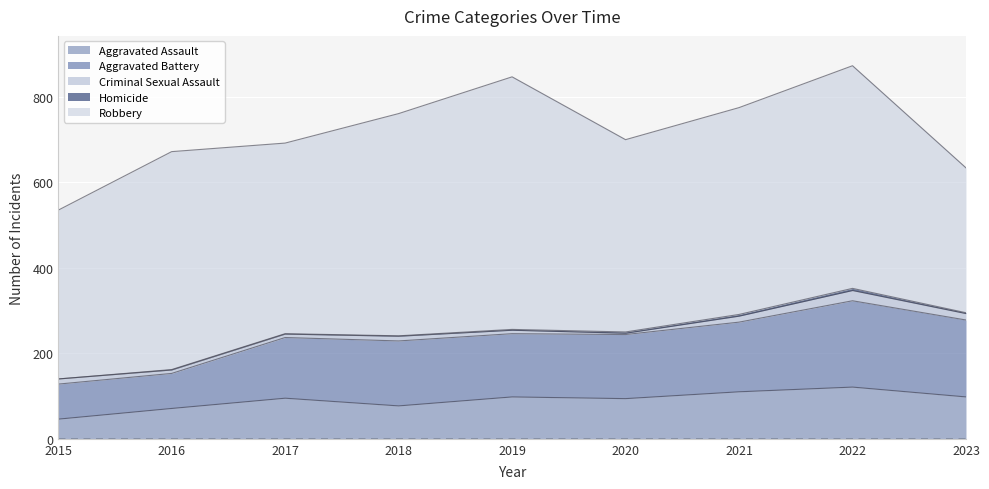

What is the difference between the Aggravated Battery values at 2022 and 2020?

52